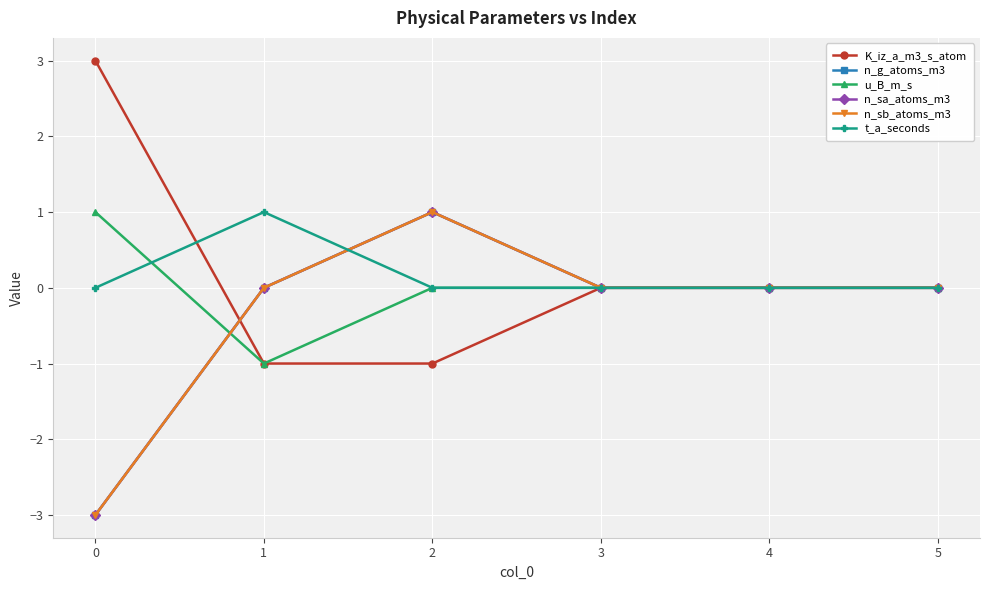

Is the value of n_sa_atoms_m3 at 2 greater than the value of t_a_seconds at 2?

Yes